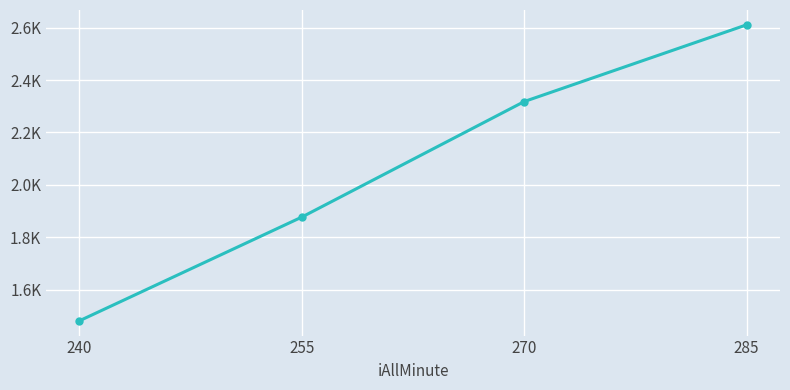

Rank the categories by value from lowest to highest.

240, 255, 270, 285